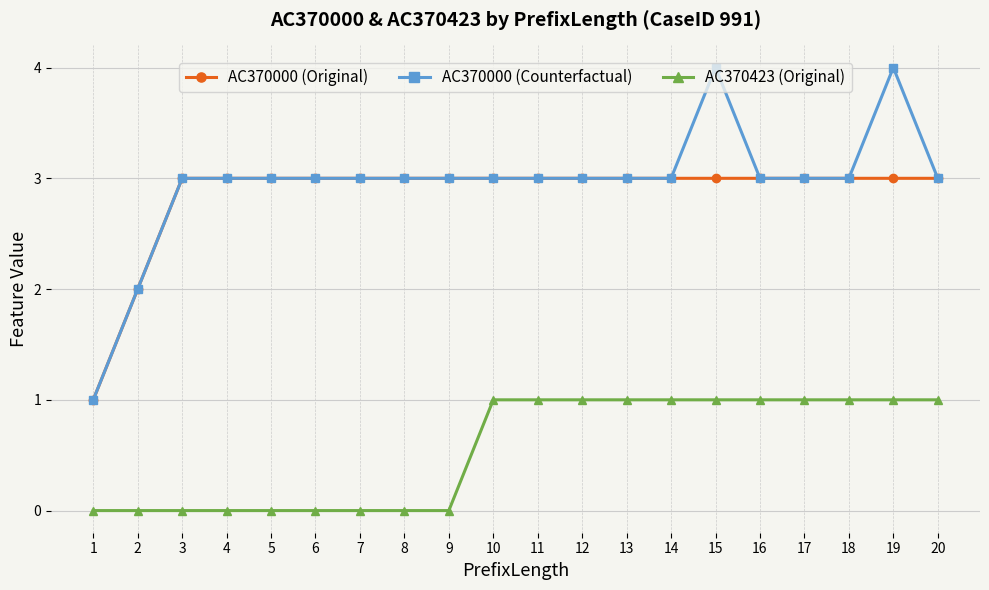

Reading left to right, extract all data points from this chart.

AC370000 (Original): 1=1	2=2	3=3	4=3	5=3	6=3	7=3	8=3	9=3	10=3	11=3	12=3	13=3	14=3	15=3	16=3	17=3	18=3	19=3	20=3
AC370000 (Counterfactual): 1=1	2=2	3=3	4=3	5=3	6=3	7=3	8=3	9=3	10=3	11=3	12=3	13=3	14=3	15=4	16=3	17=3	18=3	19=4	20=3
AC370423 (Original): 1=0	2=0	3=0	4=0	5=0	6=0	7=0	8=0	9=0	10=1	11=1	12=1	13=1	14=1	15=1	16=1	17=1	18=1	19=1	20=1